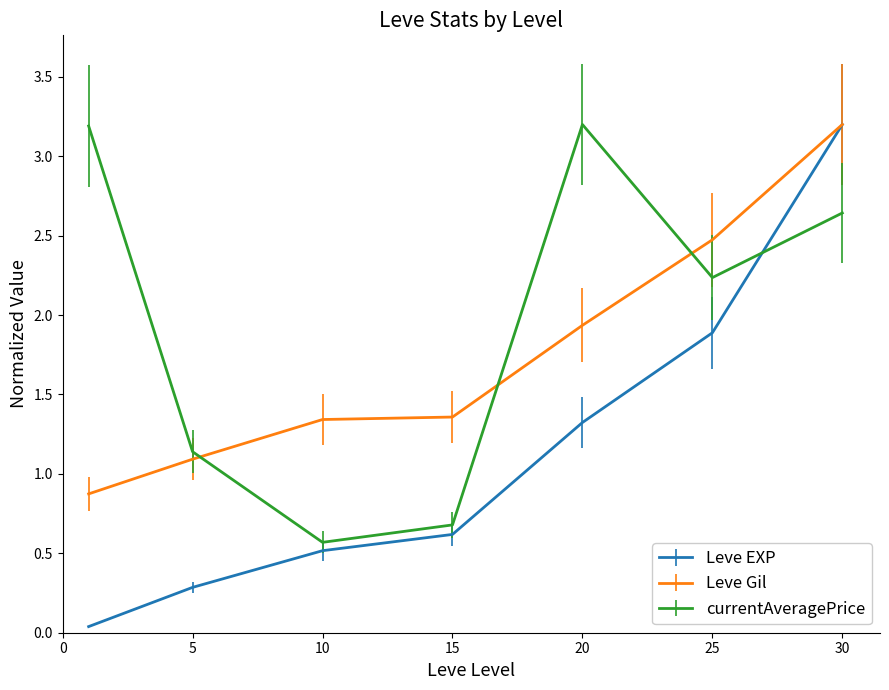

At how many categories does at least one series exceed 1?

7